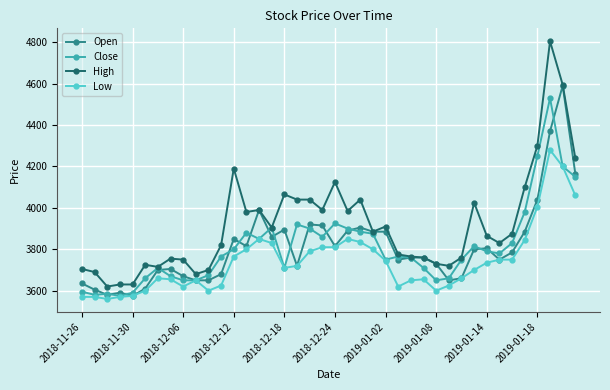

Which series has the largest range (max minus min)?

High